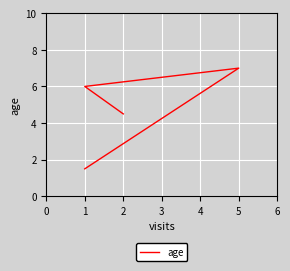

Read the value at 5.

7.0